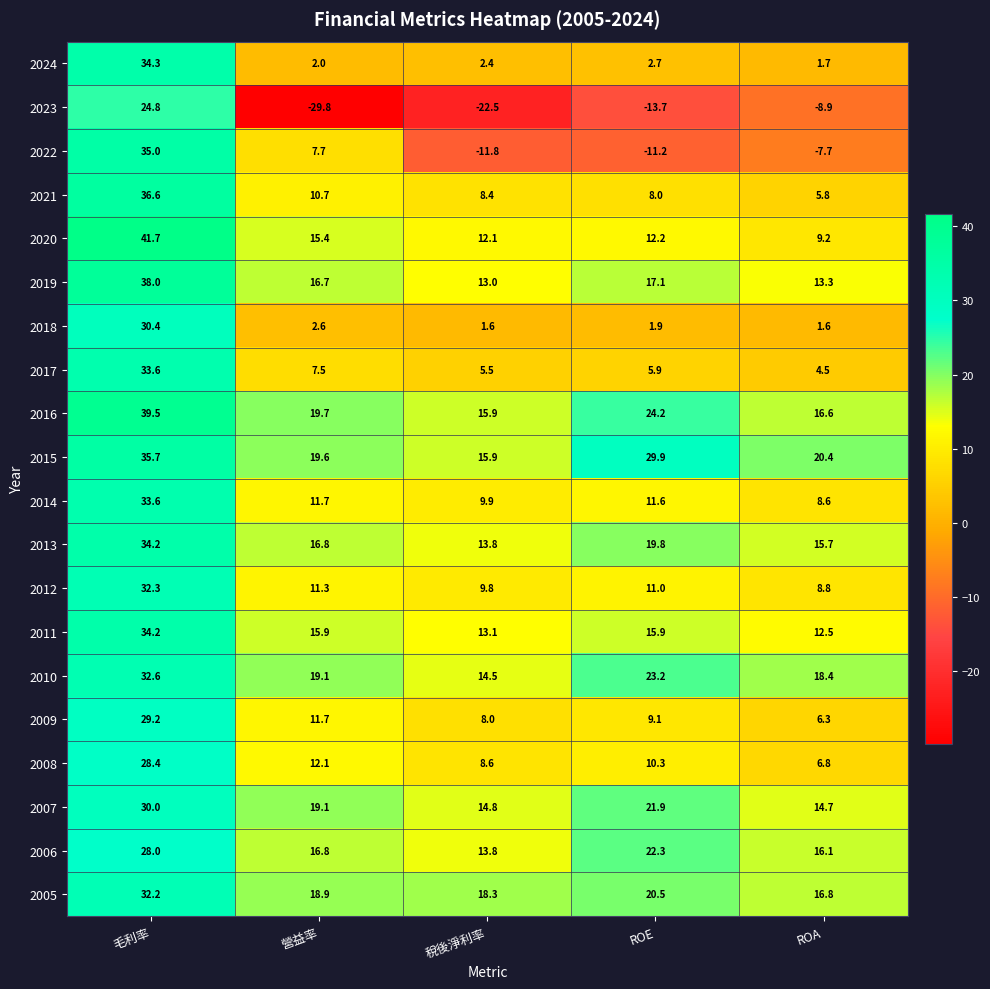

What is the lowest value of the 2006 series?

13.8